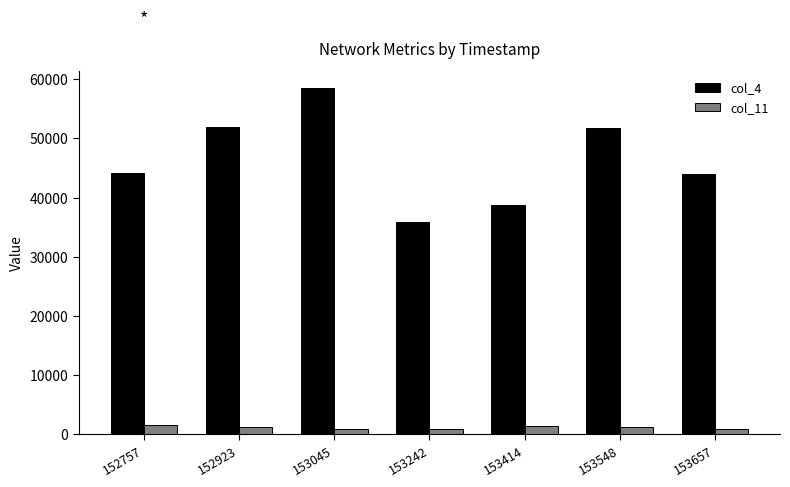

What is the approximate value of col_11 at 152923?

1164